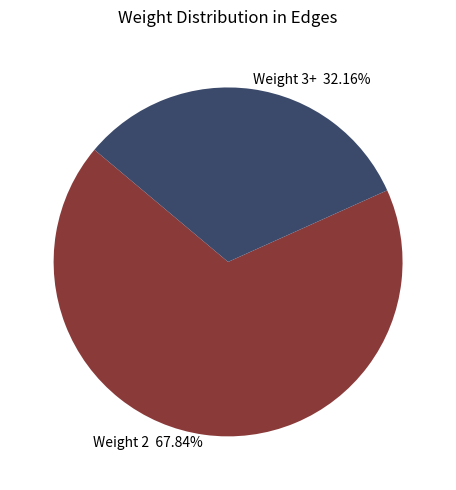

Which slice is the smallest?

Weight 3+ 32.16%